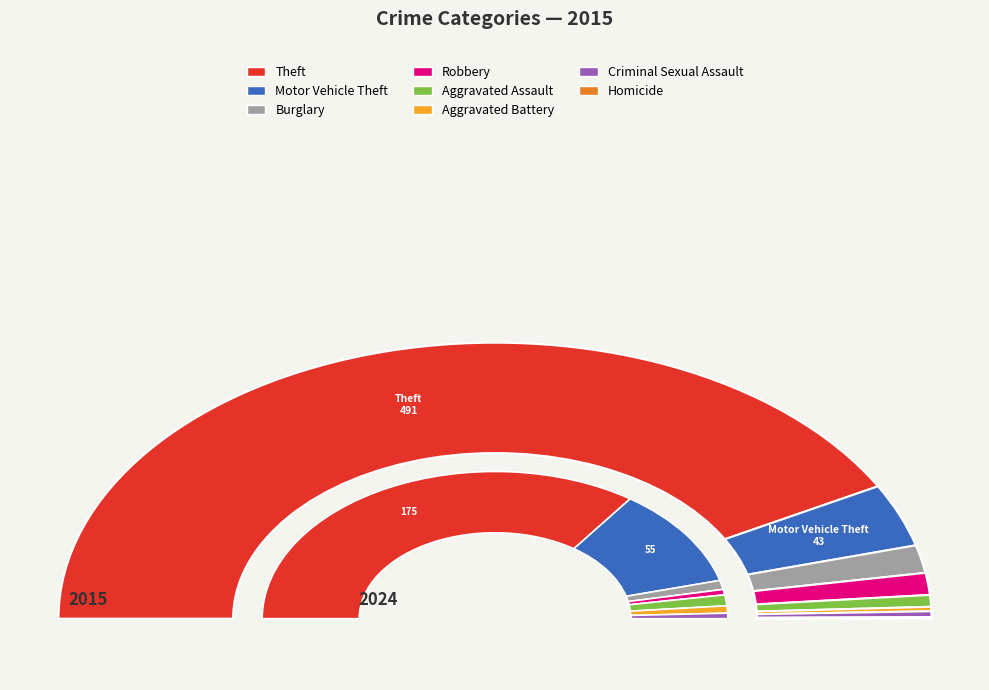

To the nearest percent, what portion does Aggravated Assault represent?

1%